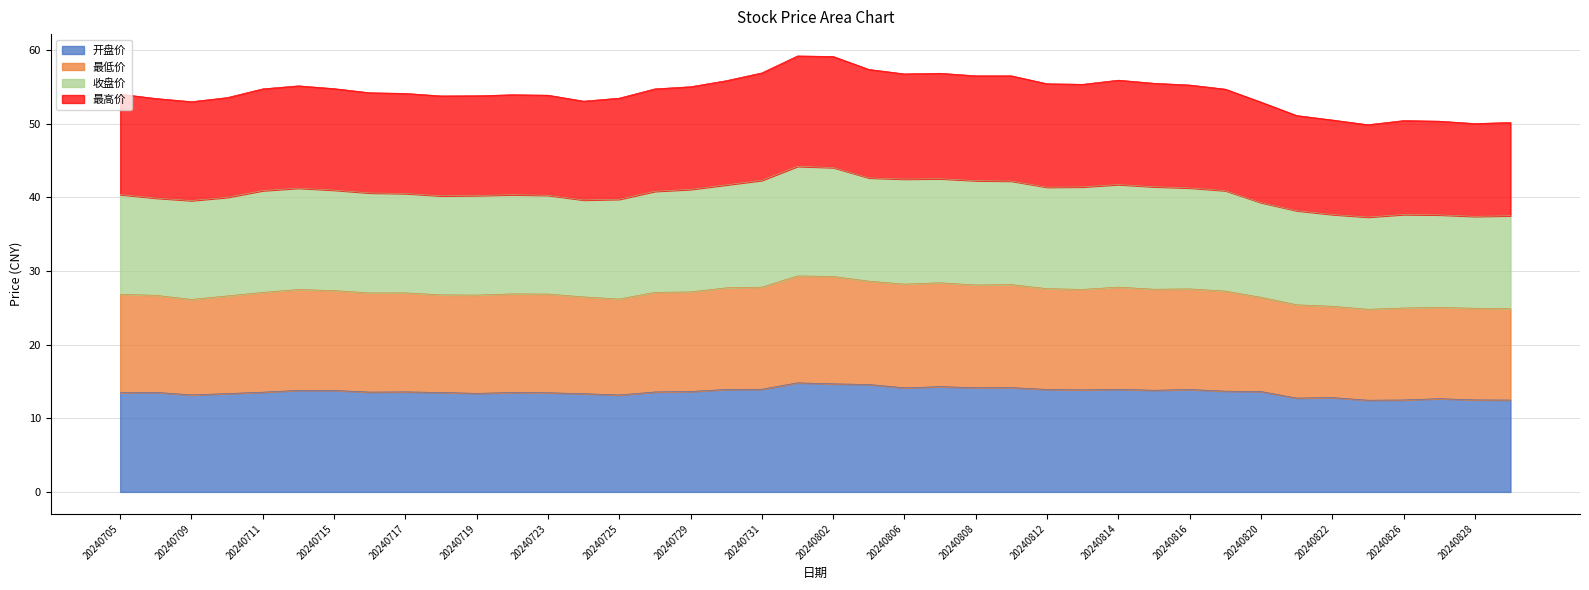

What is the average value of the 开盘价 series?

13.6